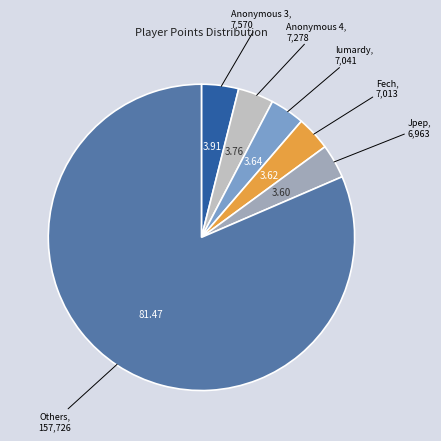

How many segments does this pie chart have?

6